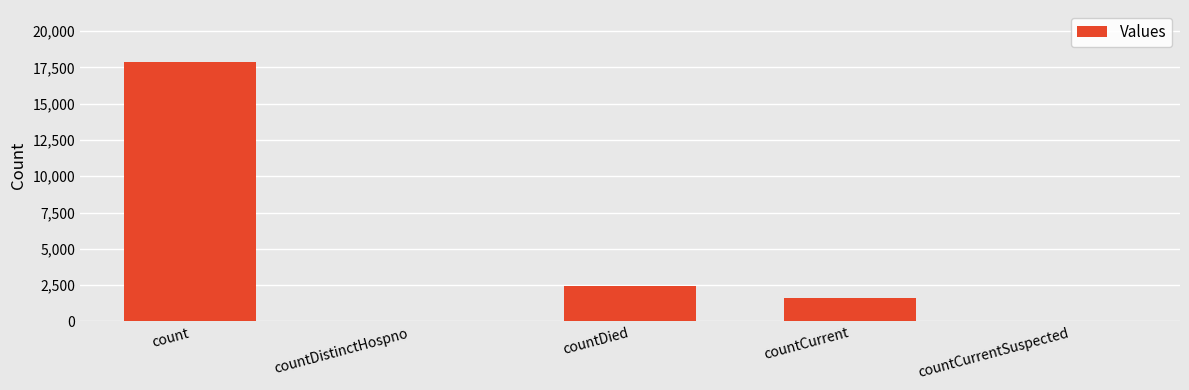

What is the change in value from count to countDistinctHospno?

-17878